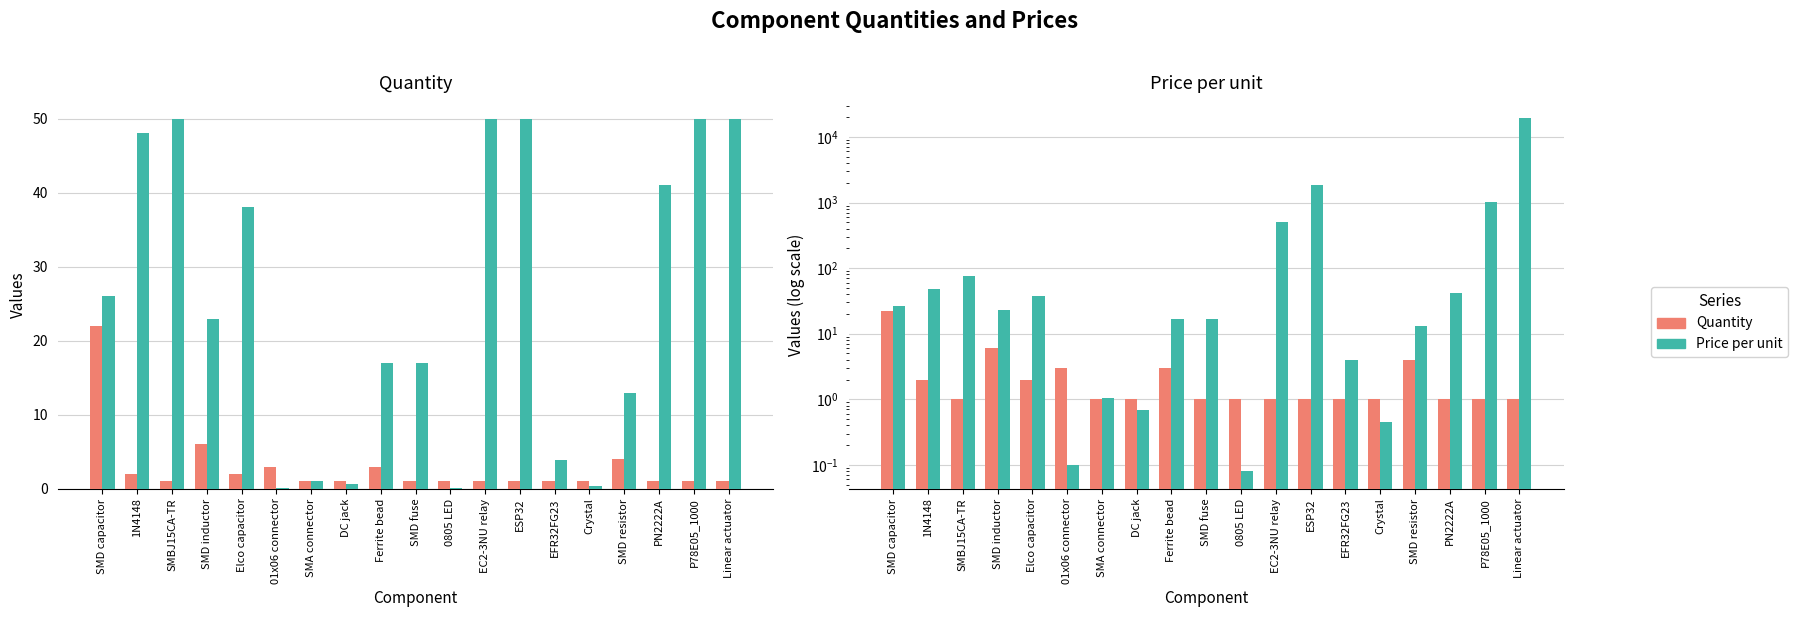

Reading left to right, transcribe all the data shown in this chart.

Quantity: SMD capacitor=22.0	1N4148=2.0	SMBJ15CA-TR=1.0	SMD inductor=6.0	Elco capacitor=2.0	01x06 connector=3.0	SMA connector=1.0	DC jack=1.0	Ferrite bead=3.0	SMD fuse=1.0	0805 LED=1.0	EC2-3NU relay=1.0	ESP32=1.0	EFR32FG23=1.0	Crystal=1.0	SMD resistor=4.0	PN2222A=1.0	P78E05_1000=1.0	Linear actuator=1.0
Price per unit (clamped ≤50): SMD capacitor=26.0	1N4148=48.0	SMBJ15CA-TR=50.0	SMD inductor=23.0	Elco capacitor=38.0	01x06 connector=0.1	SMA connector=1.0	DC jack=0.7	Ferrite bead=17.0	SMD fuse=17.0	0805 LED=0.1	EC2-3NU relay=50.0	ESP32=50.0	EFR32FG23=3.9	Crystal=0.5	SMD resistor=13.0	PN2222A=41.0	P78E05_1000=50.0	Linear actuator=50.0
Price per unit: SMD capacitor=26.0	1N4148=48.0	SMBJ15CA-TR=75.0	SMD inductor=23.0	Elco capacitor=38.0	01x06 connector=0.1	SMA connector=1.0	DC jack=0.7	Ferrite bead=17.0	SMD fuse=17.0	0805 LED=0.1	EC2-3NU relay=512.0	ESP32=1823.0	EFR32FG23=3.9	Crystal=0.5	SMD resistor=13.0	PN2222A=41.0	P78E05_1000=1006.0	Linear actuator=19600.0